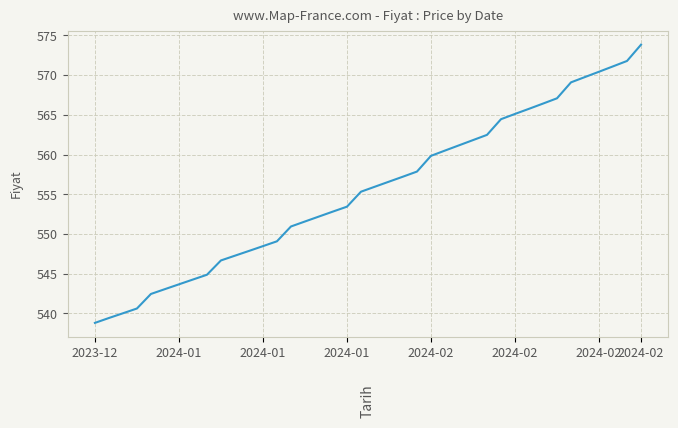

What is the maximum value shown in the chart?

573.8